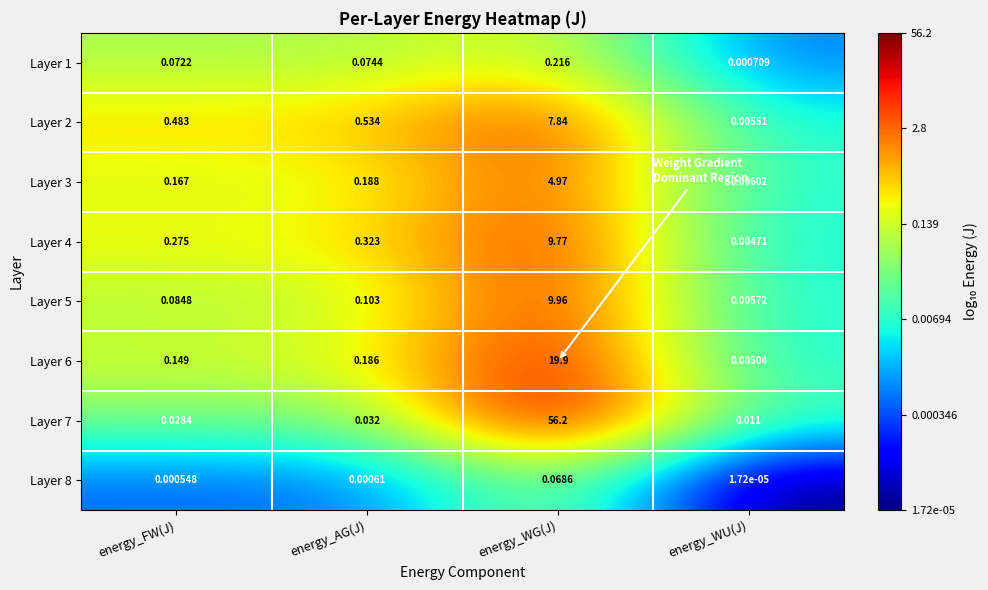

Is the value of Layer 1 at energy_WG(J) greater than the value of Layer 7 at energy_WU(J)?

Yes